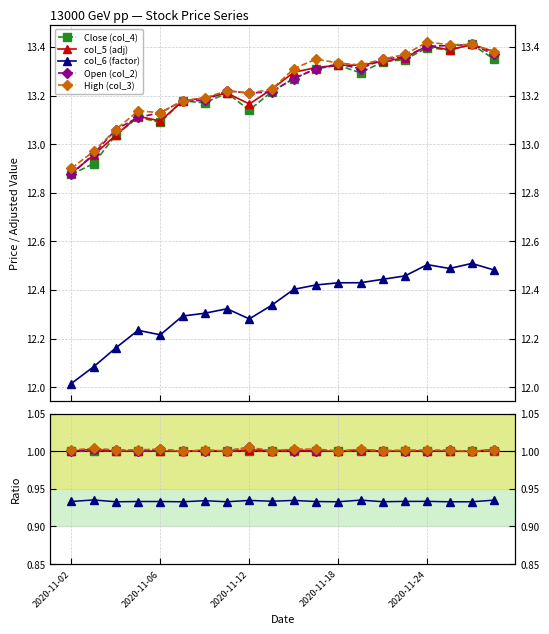

Reading left to right, list all the values displayed in this chart.

Close (col_4): 1.0	1.0	1.0	1.0	1.0	1.0	1.0	1.0	1.0	1.0	1.0	1.0	1.0	1.0	1.0	1.0	1.0	1.0	1.0	1.0
col_5 (adj): 1.0	1.0	1.0	1.0	1.0	1.0	1.0	1.0	1.0	1.0	1.0	1.0	1.0	1.0	1.0	1.0	1.0	1.0	1.0	1.0
col_6 (factor): 0.9	0.9	0.9	0.9	0.9	0.9	0.9	0.9	0.9	0.9	0.9	0.9	0.9	0.9	0.9	0.9	0.9	0.9	0.9	0.9
Open (col_2): 1.0	1.0	1.0	1.0	1.0	1.0	1.0	1.0	1.0	1.0	1.0	1.0	1.0	1.0	1.0	1.0	1.0	1.0	1.0	1.0
High (col_3): 1.0	1.0	1.0	1.0	1.0	1.0	1.0	1.0	1.0	1.0	1.0	1.0	1.0	1.0	1.0	1.0	1.0	1.0	1.0	1.0